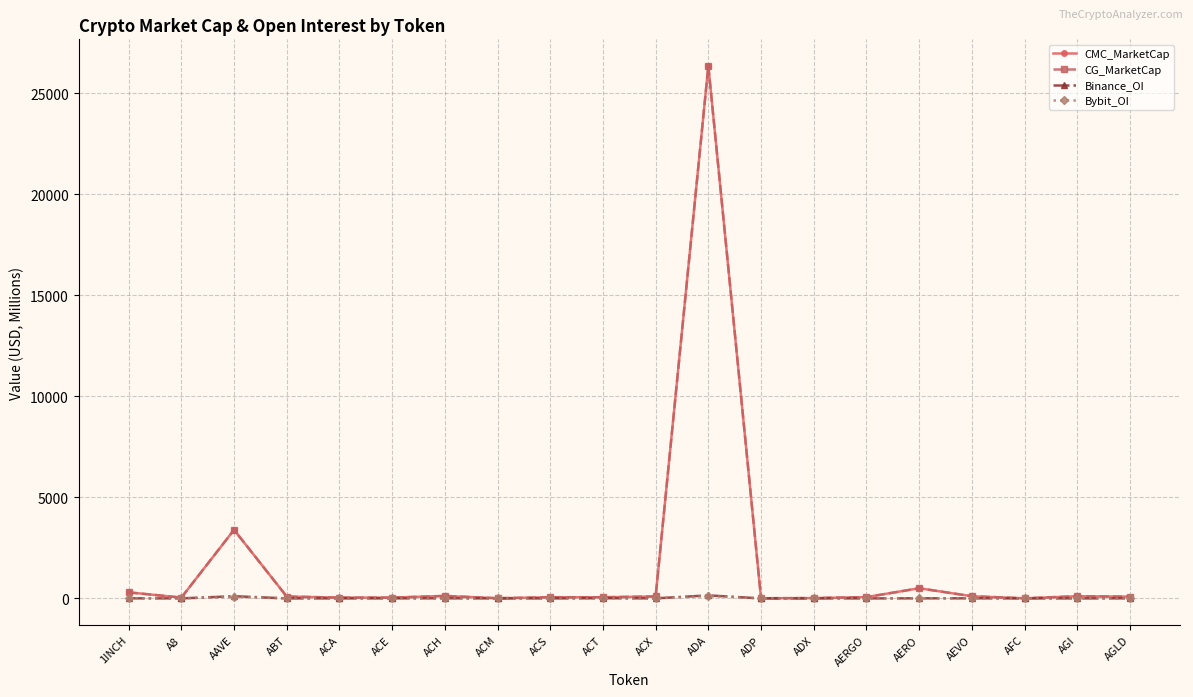

At which label is Bybit_OI closest to 57?

AAVE